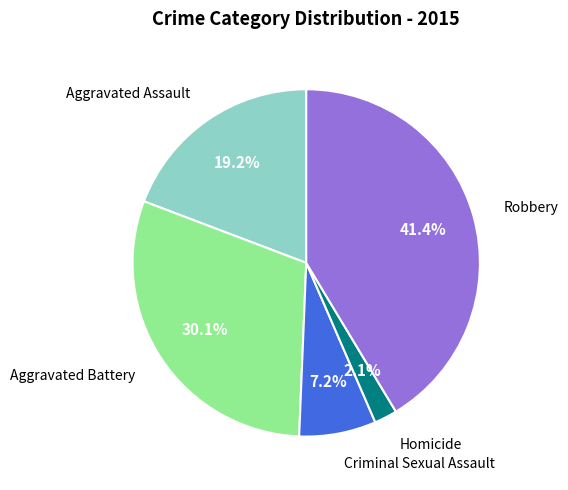

Count the number of slices in the pie.

5